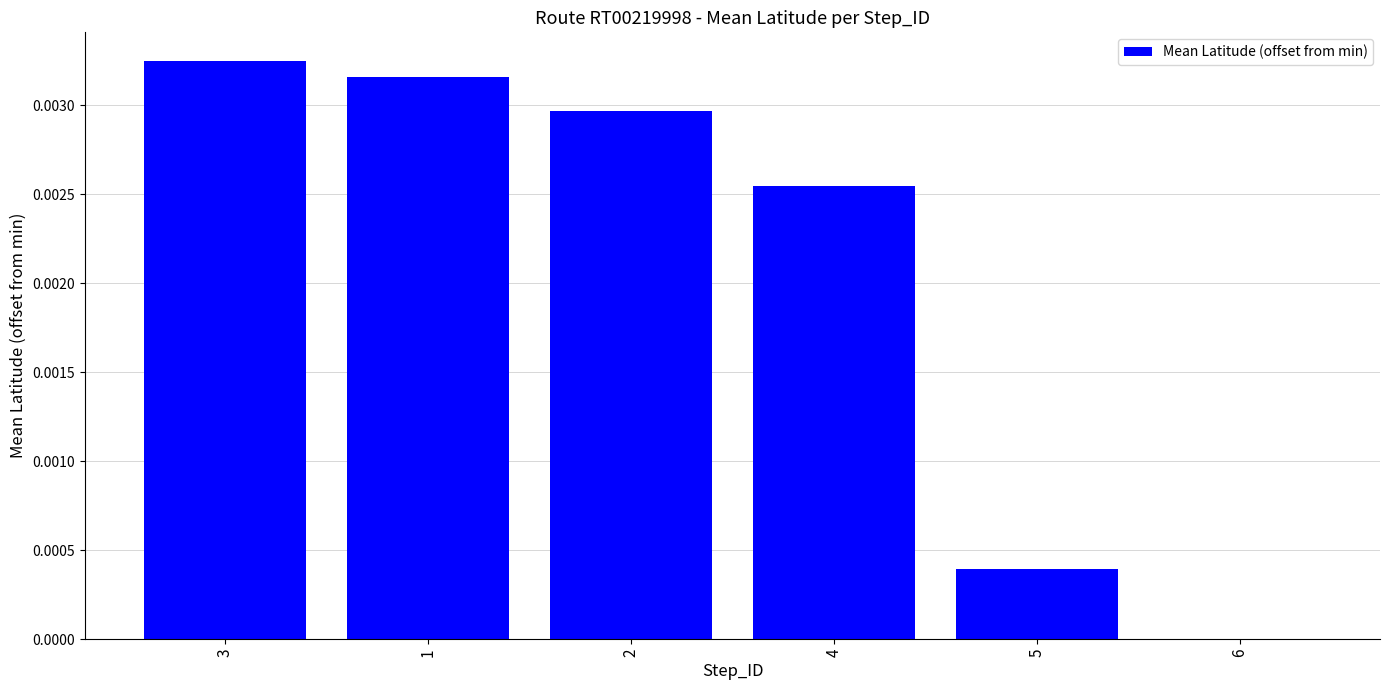

Which label corresponds to the largest value in the chart?

3